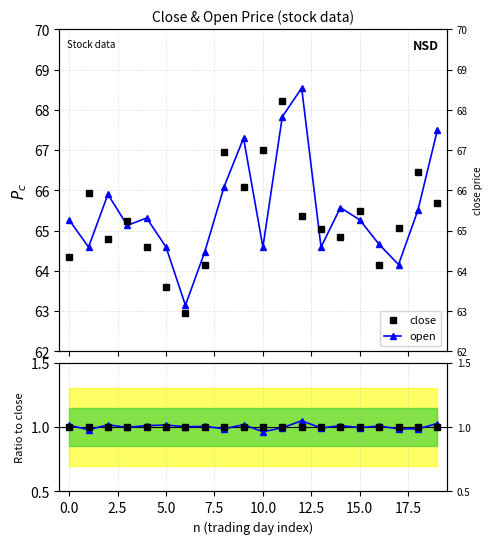

What is the difference between the maximum and second lowest values in the open/close series?

0.1